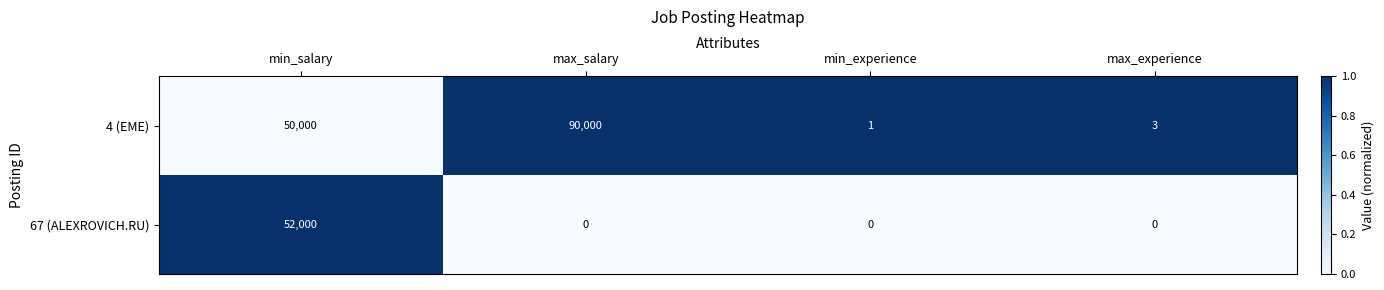

What is the greatest value displayed?

90000